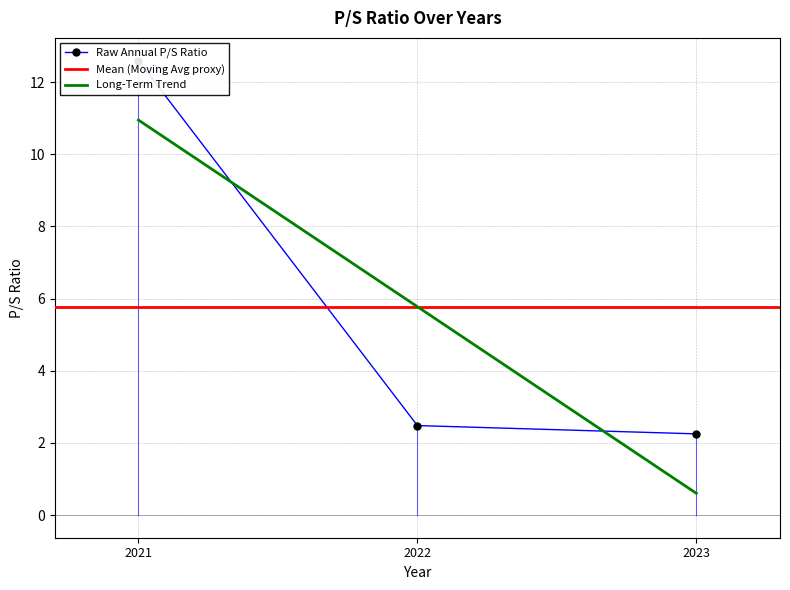

What is the difference between the maximum and minimum values?

10.3